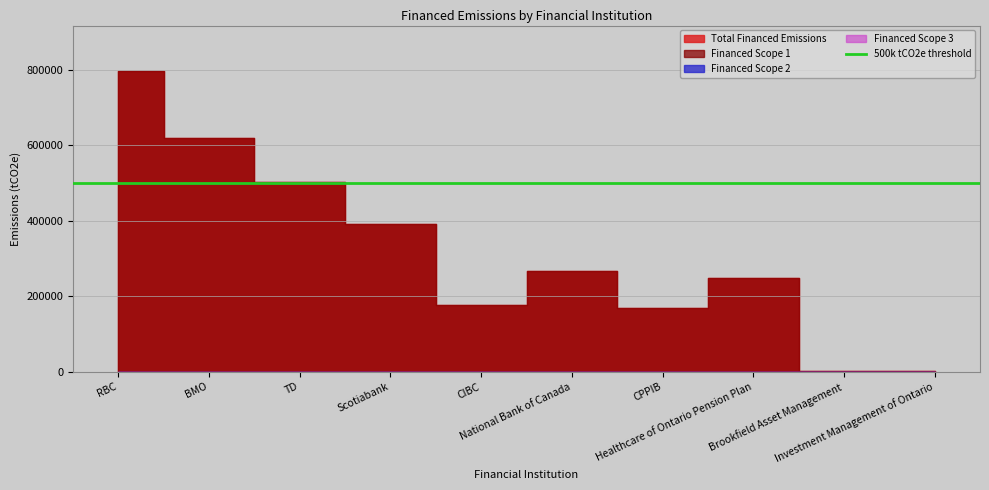

Rank the series by their maximum value, from lowest to highest.

Financed Scope 2, Financed Scope 3, Financed Scope 1, Total Financed Emissions